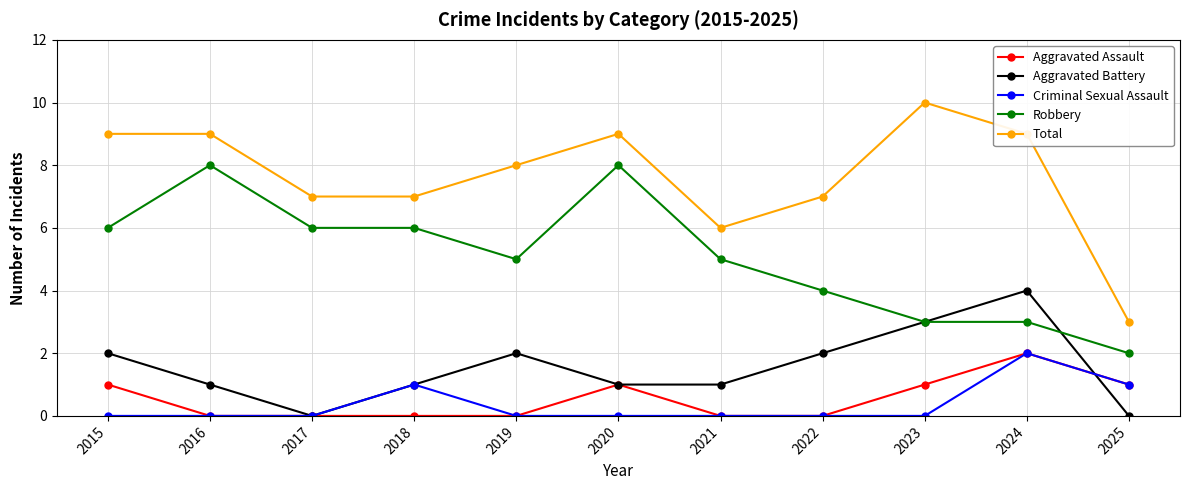

True or false: Criminal Sexual Assault and Total intersect in this chart.

False